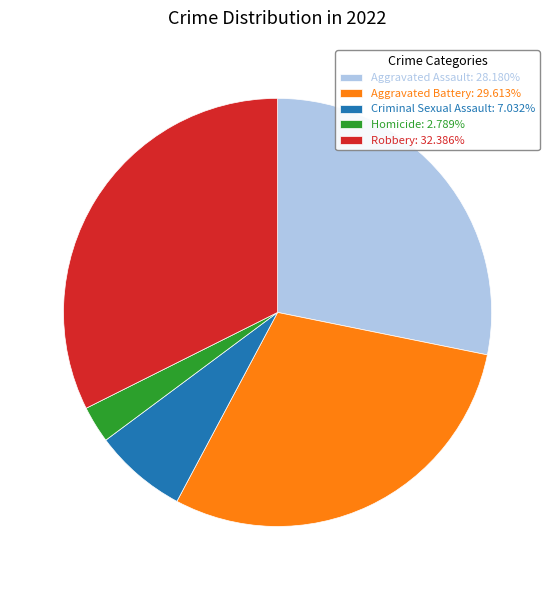

Which slice is the largest?

Robbery